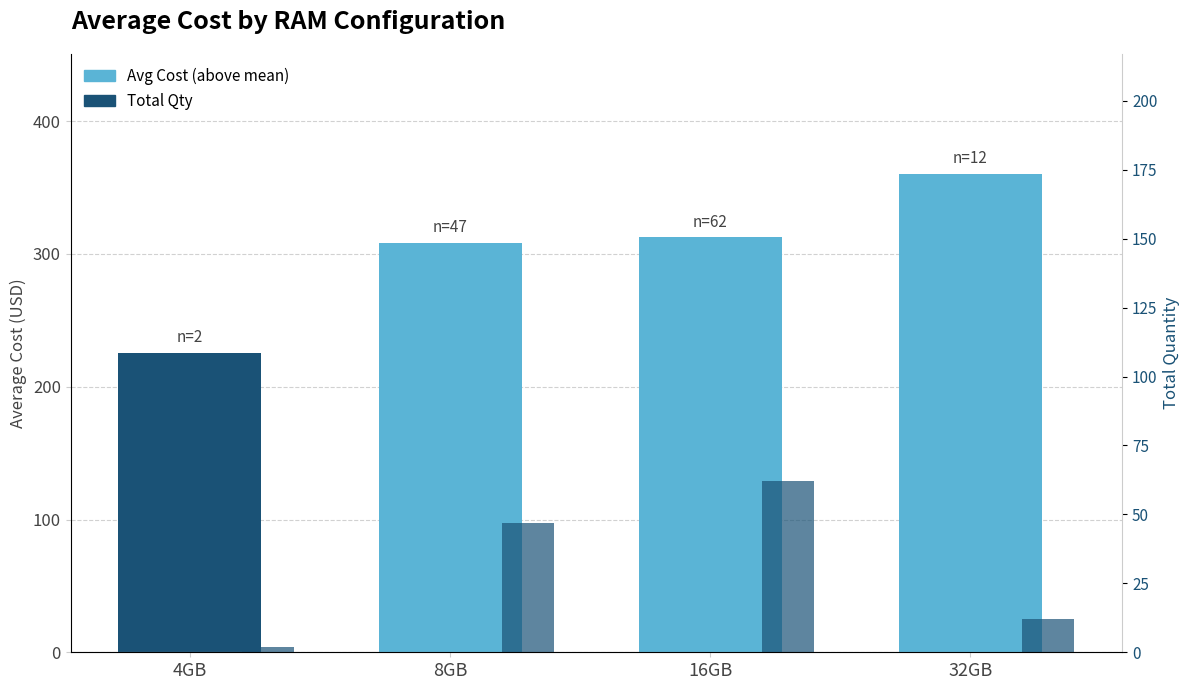

Is the value of Total Qty at 32GB greater than the value of Avg Cost at 32GB?

No